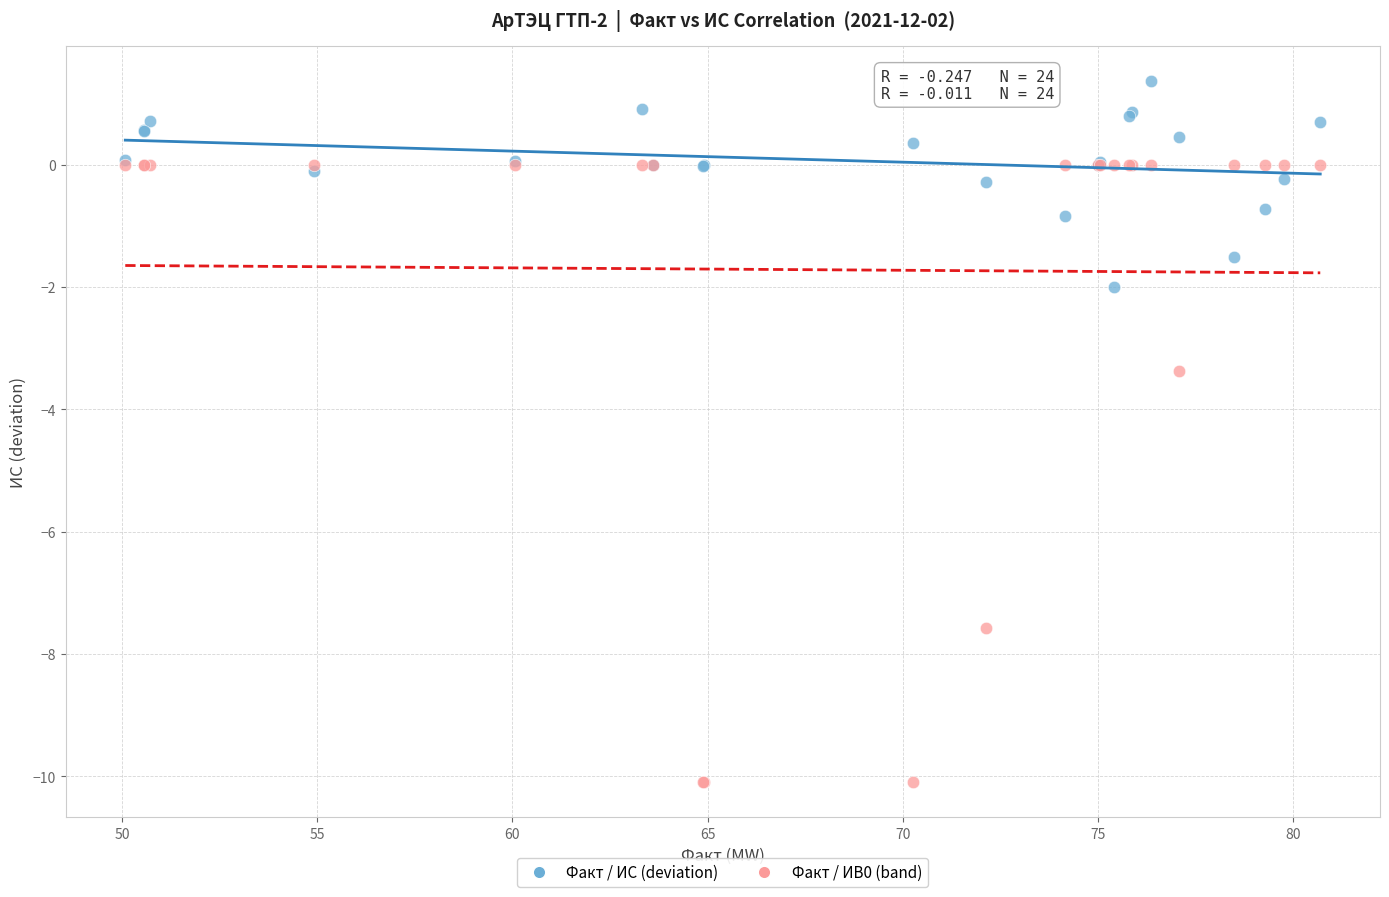

Across all series, what Y value is closest to -4?

-3.4